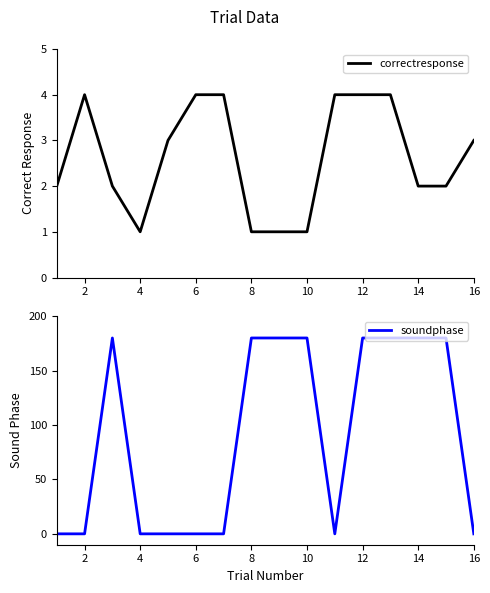

Where do soundphase and correctresponse first cross each other?

2 and 4